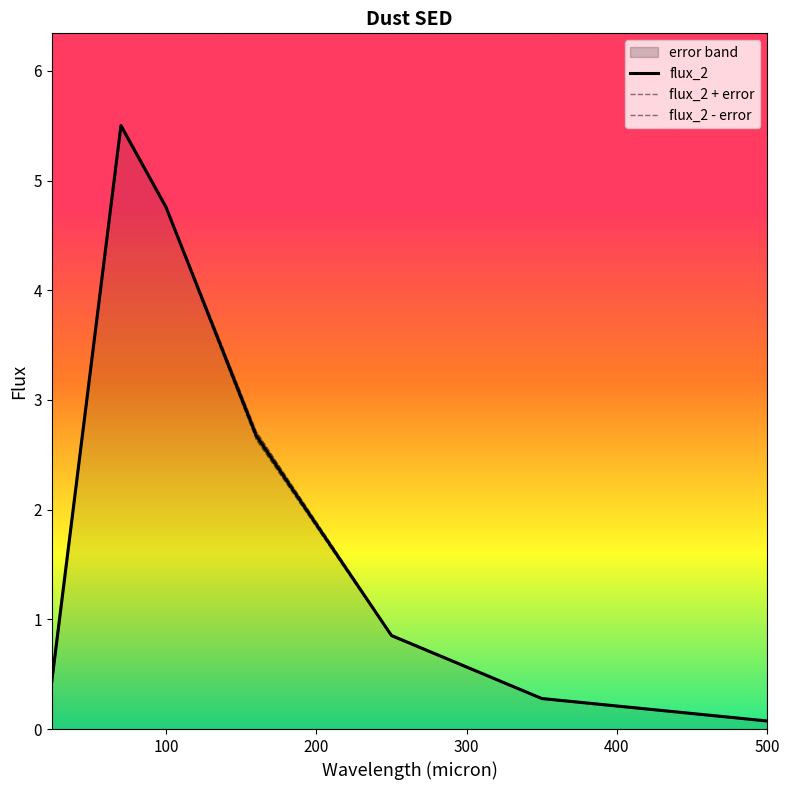

What is the highest value of the flux_2 series?

5.5